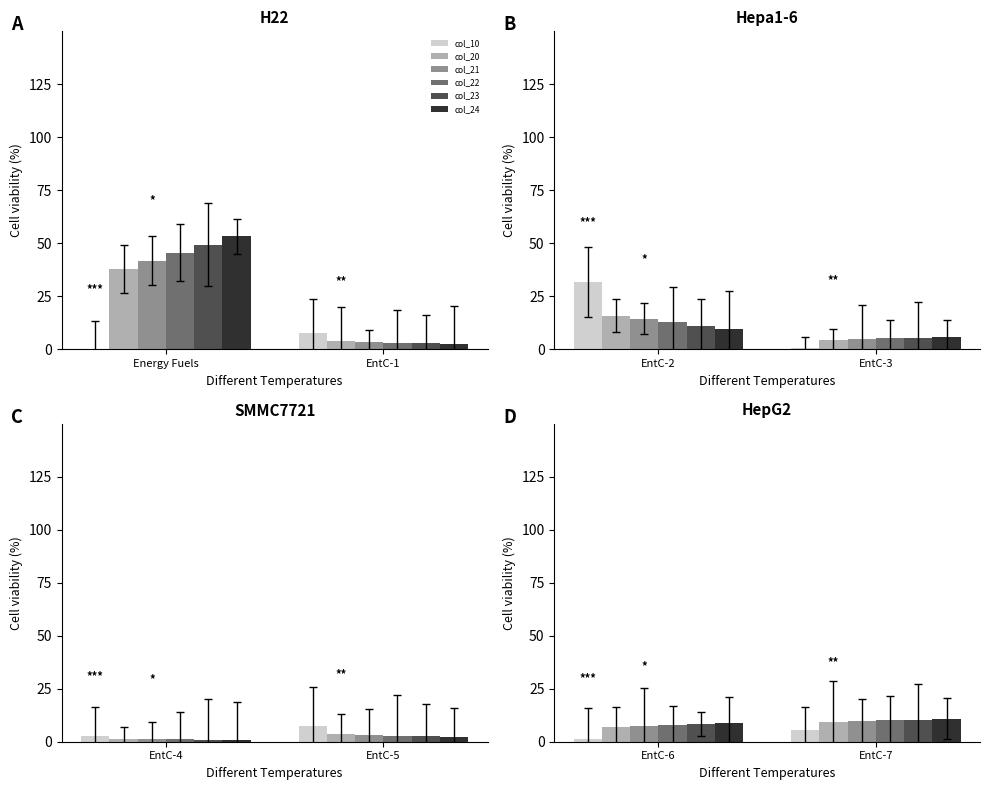

The value of col_23 at Energy Fuels is 5.5. True or false?

False